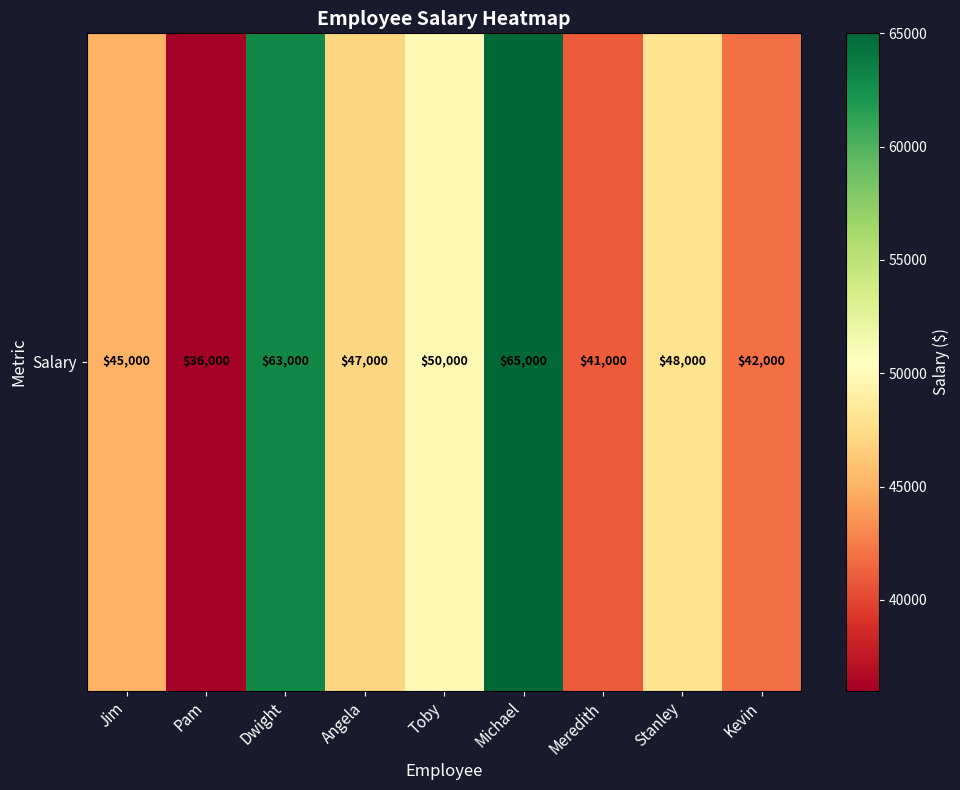

What is the difference between the maximum and minimum values?

29000